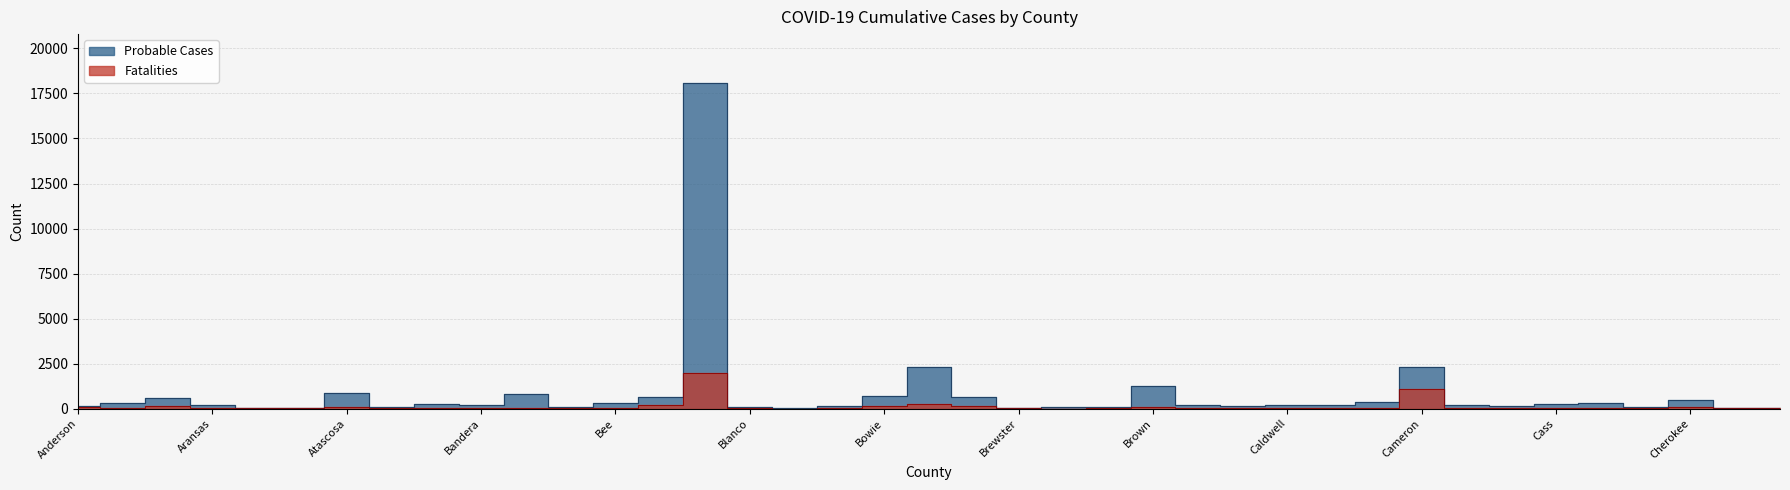

Is the value of Fatalities at Castro greater than the value of Probable Cases at Brooks?

No